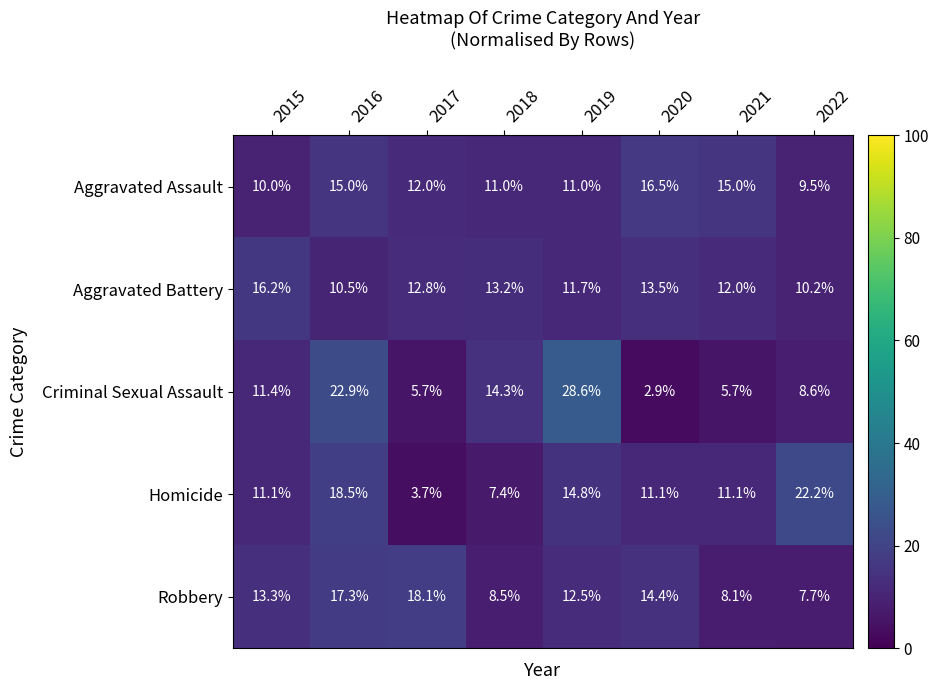

Between 2017 and 2020, which series saw the biggest shift?

Homicide